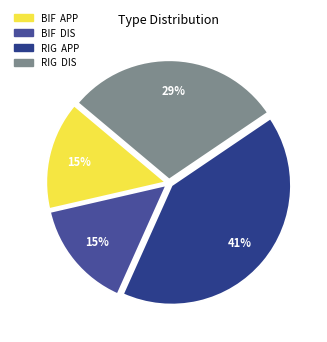

To the nearest percent, what is the average slice percentage?

25%